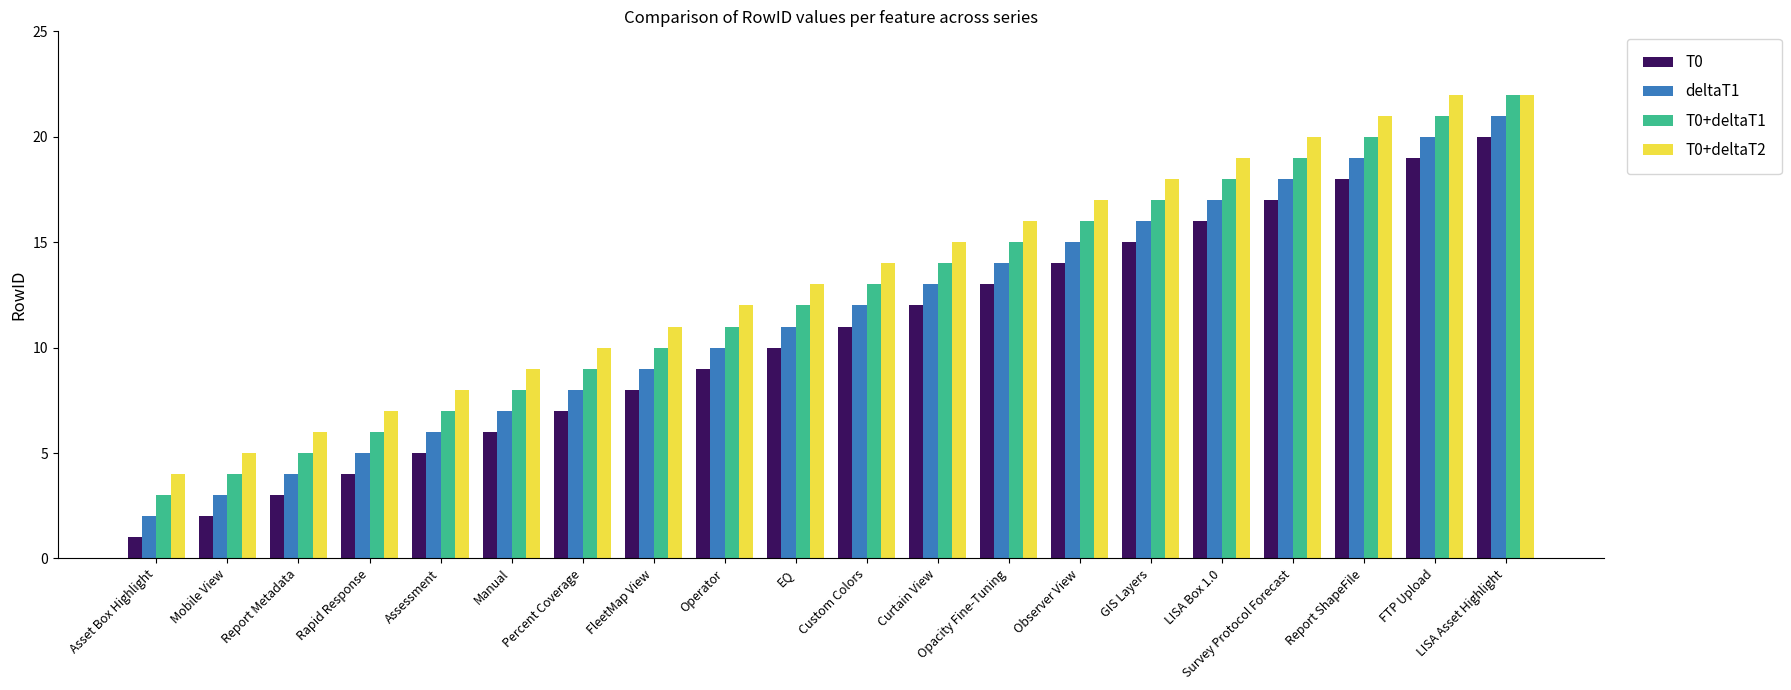

Rank the categories by T0 value from highest to lowest.

LISA Asset Highlight, FTP Upload, Report ShapeFile, Survey Protocol Forecast, LISA Box 1.0, GIS Layers, Observer View, Opacity Fine-Tuning, Curtain View, Custom Colors, EQ, Operator, FleetMap View, Percent Coverage, Manual, Assessment, Rapid Response, Report Metadata, Mobile View, Asset Box Highlight